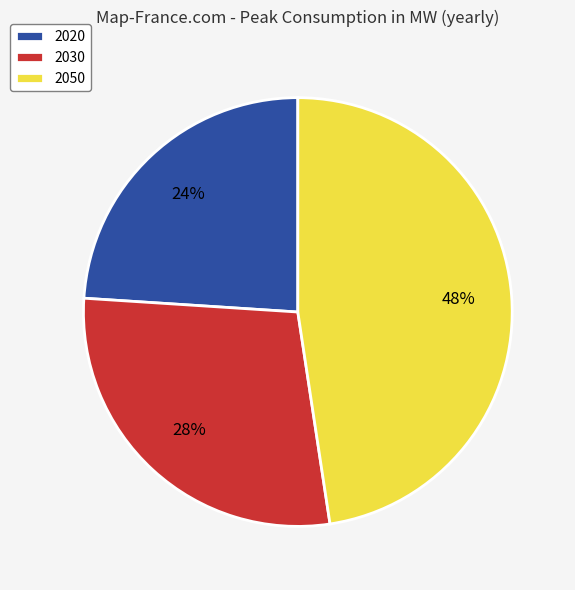

Combined, do 2020 and 2050 account for over 50%?

Yes